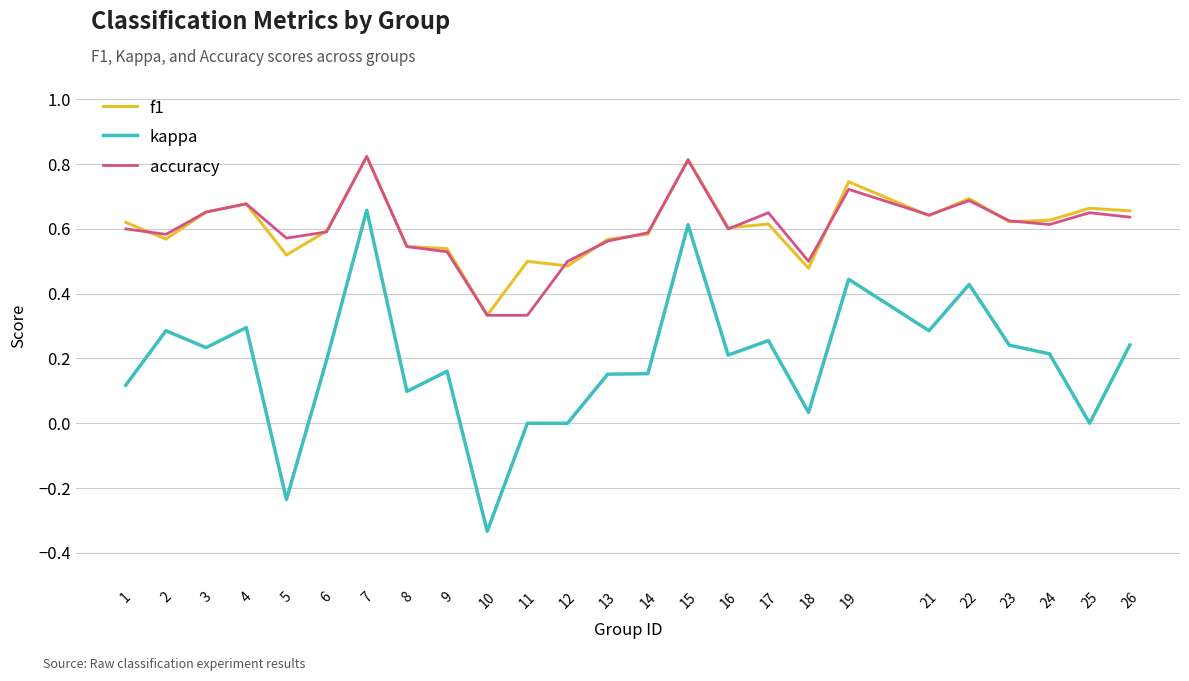

What is the total value across all series at 2?

1.4